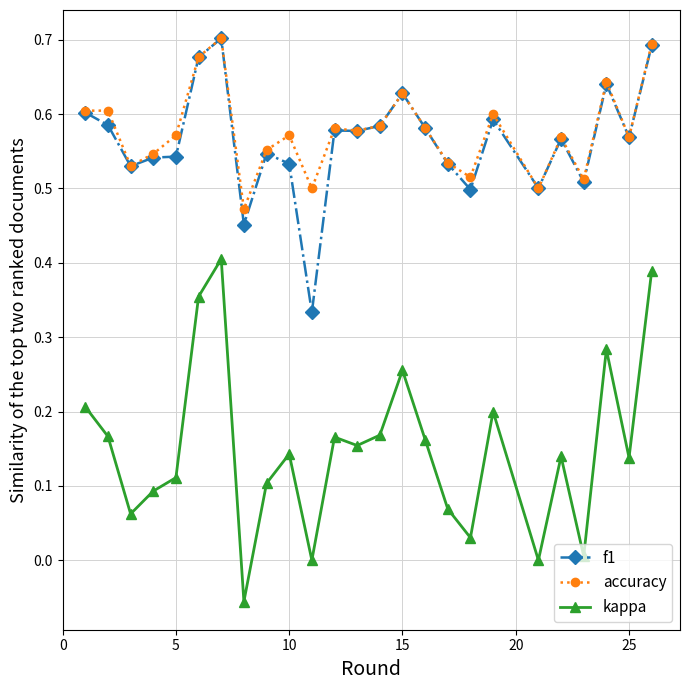

True or false: kappa and accuracy cross at least once.

False